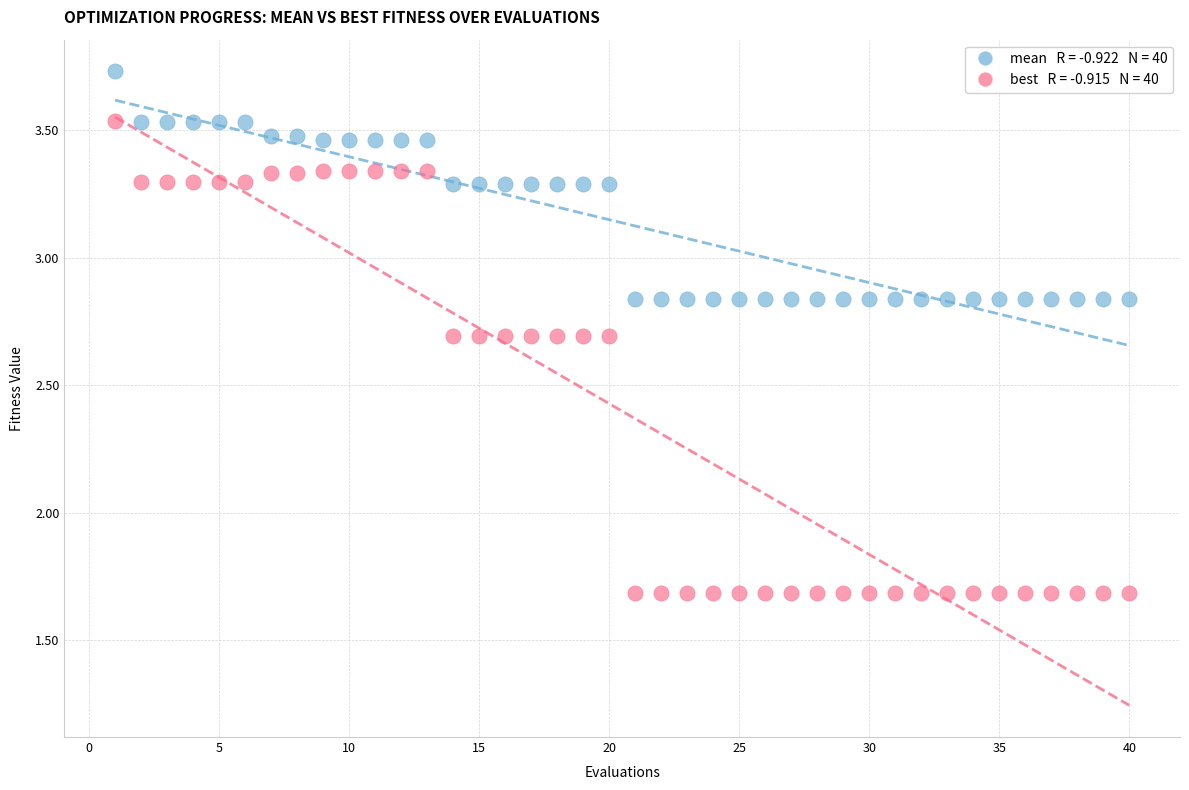

Across all data points, what is the range of Y values (max minus min)?

2.0